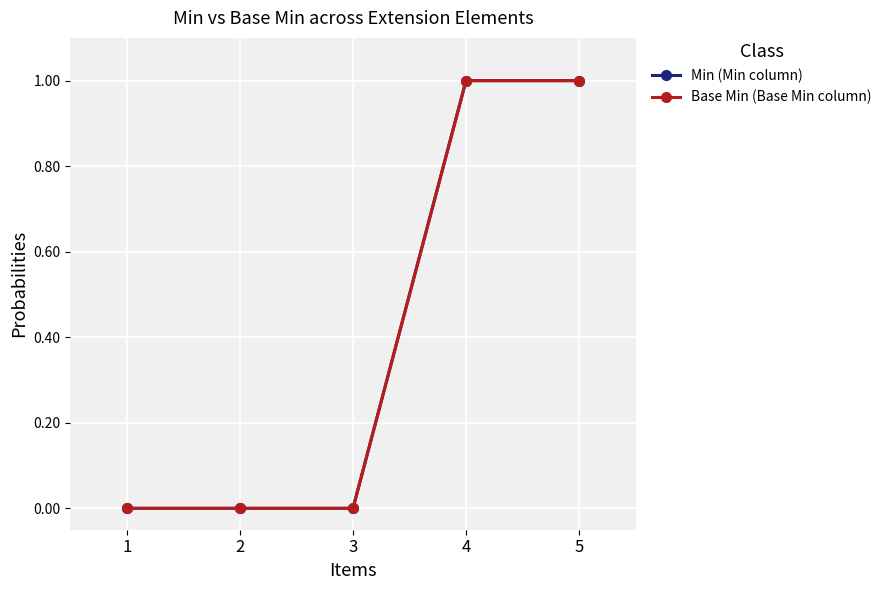

Does the chart have visible grid lines?

Yes